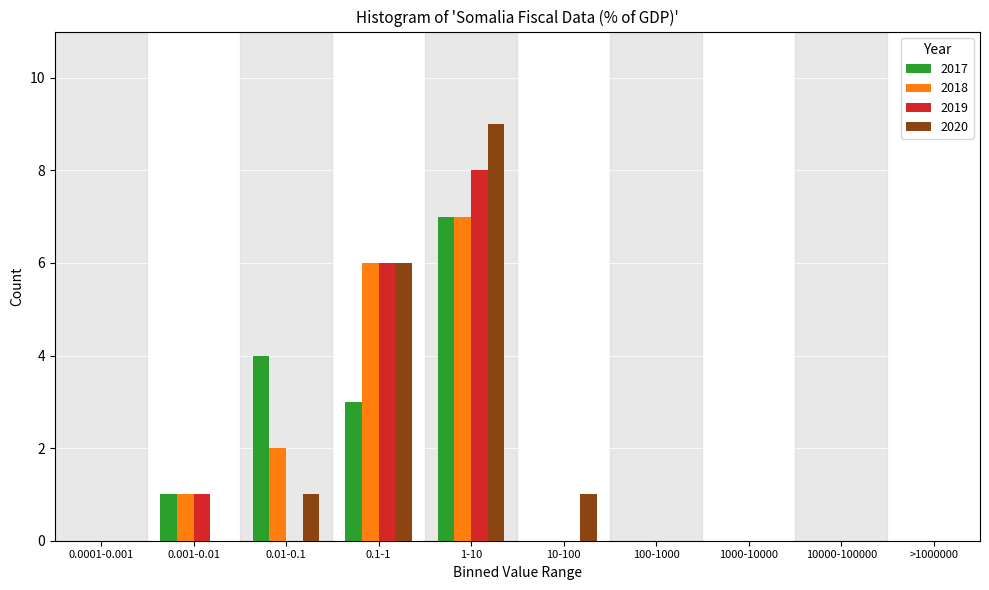

What is the sum of all 2019 values?

15